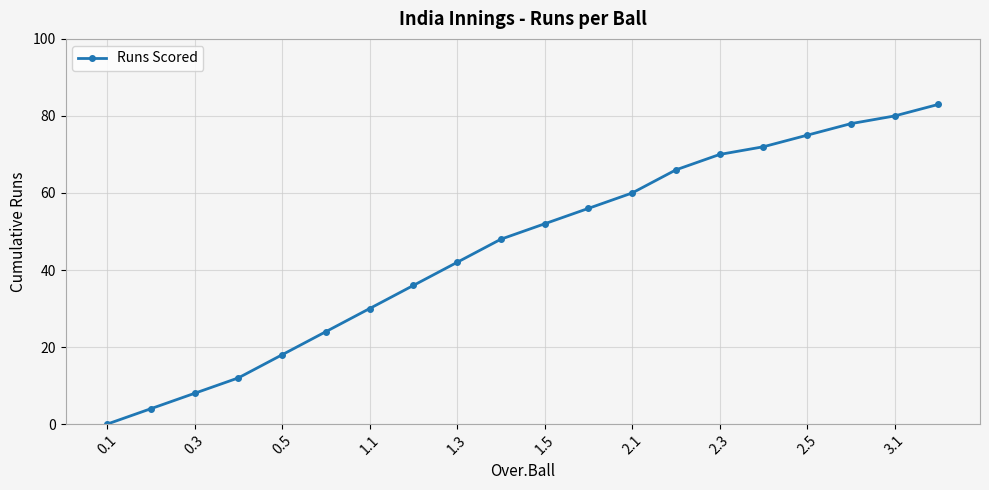

What is the average value?

46